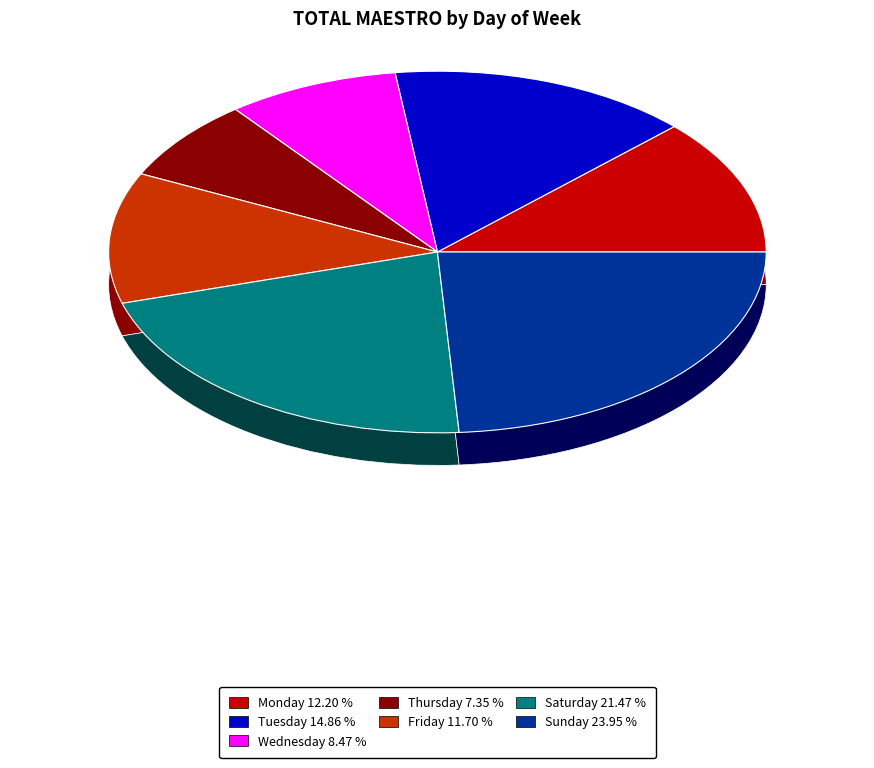

What percentage is the Tuesday slice, to the nearest percent?

15%